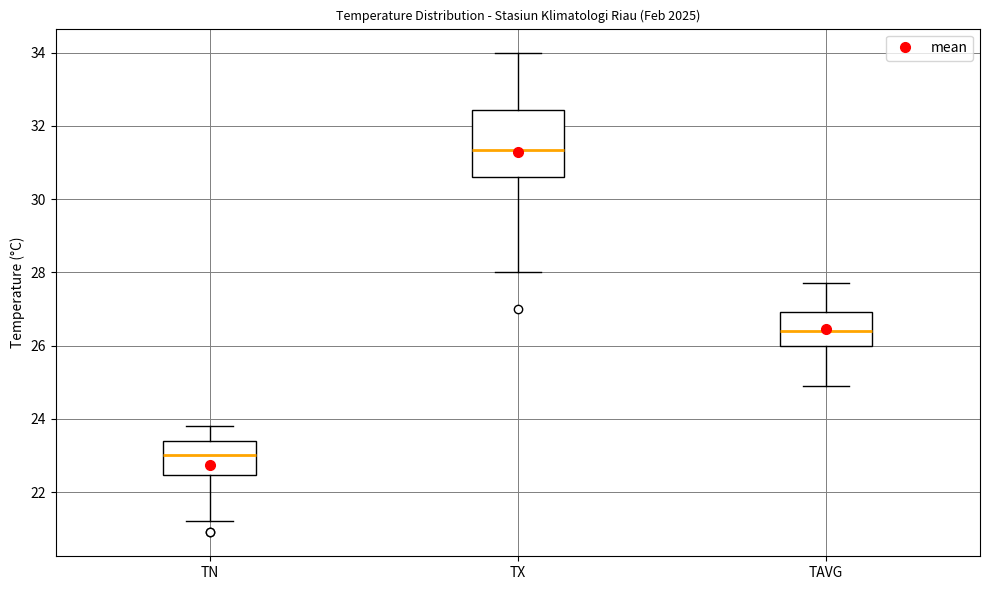

Reading left to right, read every box against the y-axis: the position of its median line, the range the box covers, and the ends of its whiskers. The values are not printed on the chart, so give them approximately, as read against the axis.

TN: median 23.0, box 22.4 to 23.4, whiskers 21.2 to 23.8
TX: median 31.4, box 30.6 to 32.4, whiskers 28.0 to 34.0
TAVG: median 26.4, box 26.0 to 27.0, whiskers 25.0 to 27.8